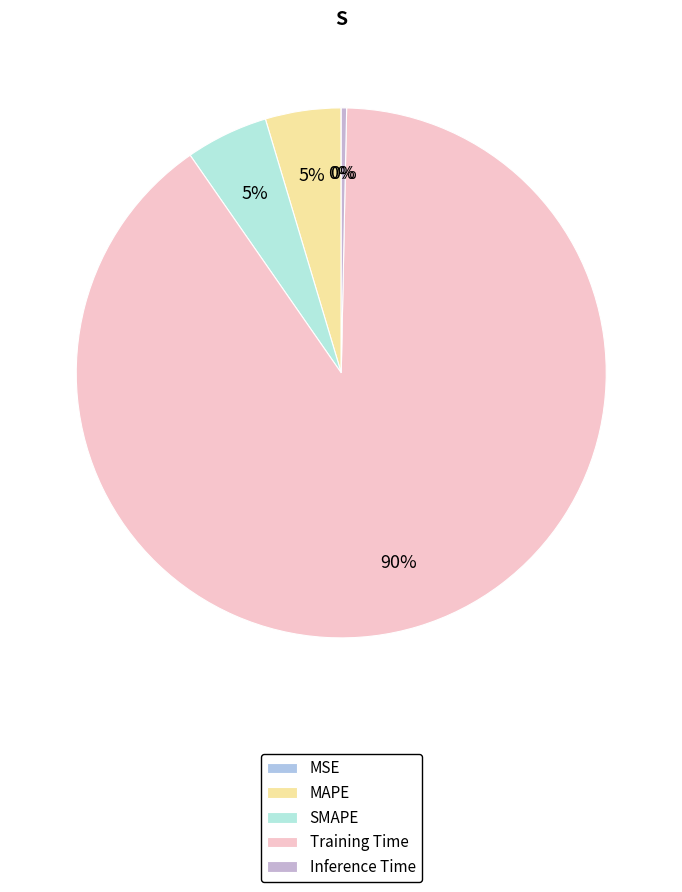

What percentage is NOT represented by SMAPE?

95.0%